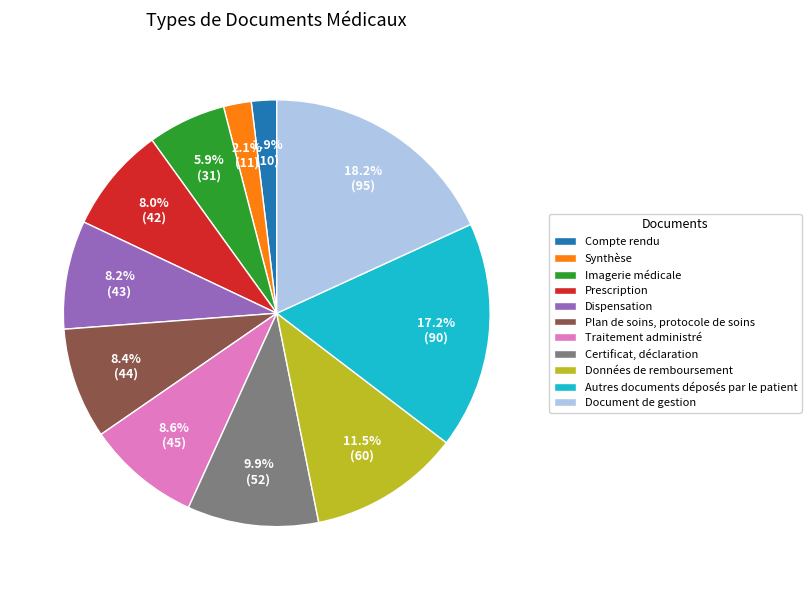

Is it true that Données de remboursement is 22% of the pie?

False